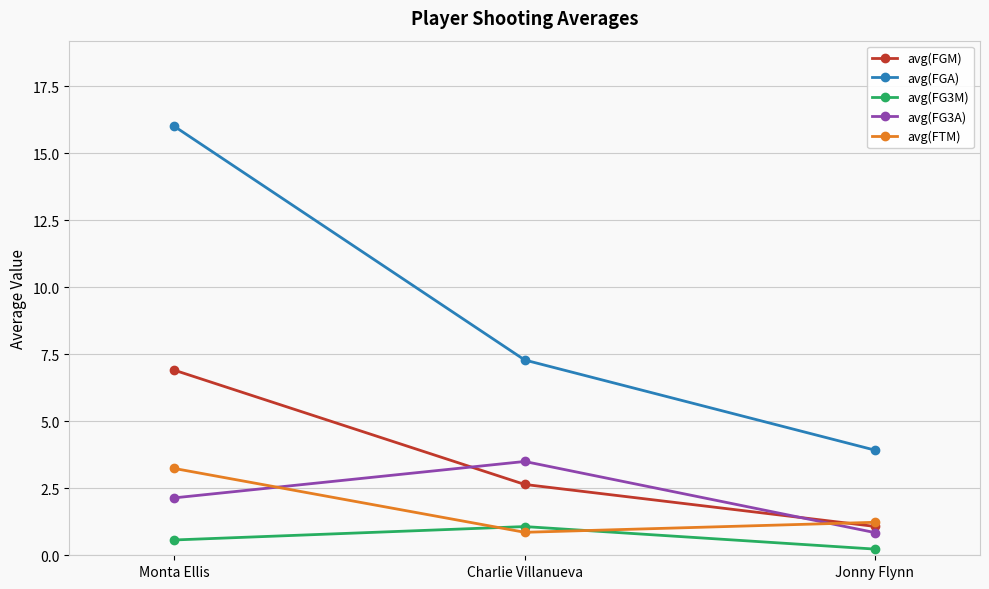

Is it true that avg(FGM) equals 9.3 at Monta Ellis?

False